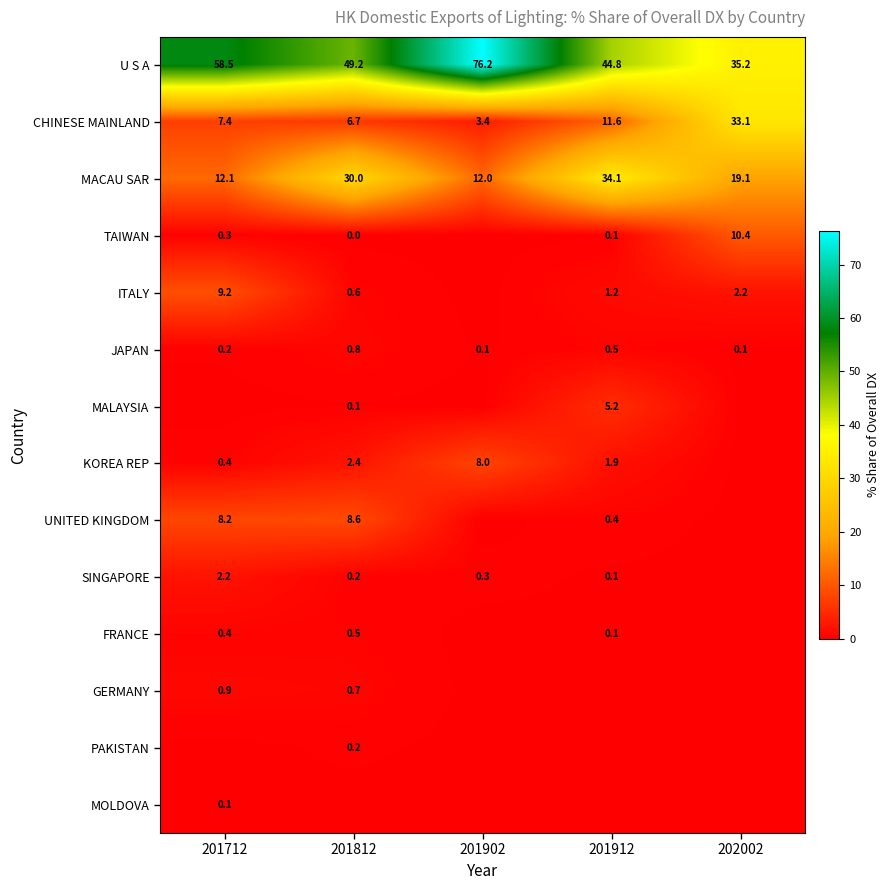

Count the number of categories in the chart.

5